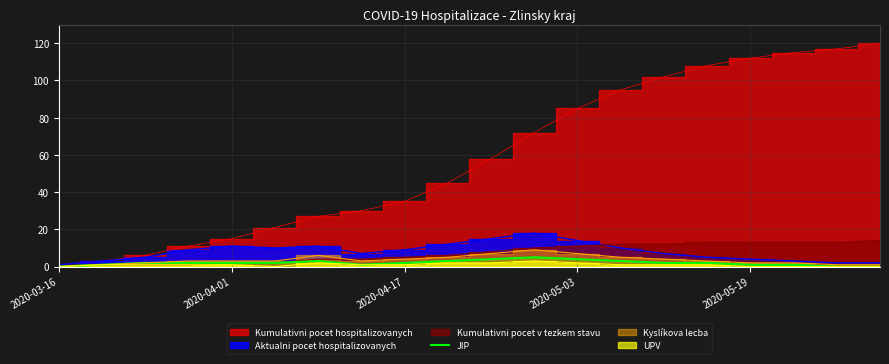

Is it true that JIP equals 1 at 2020-05-19?

True